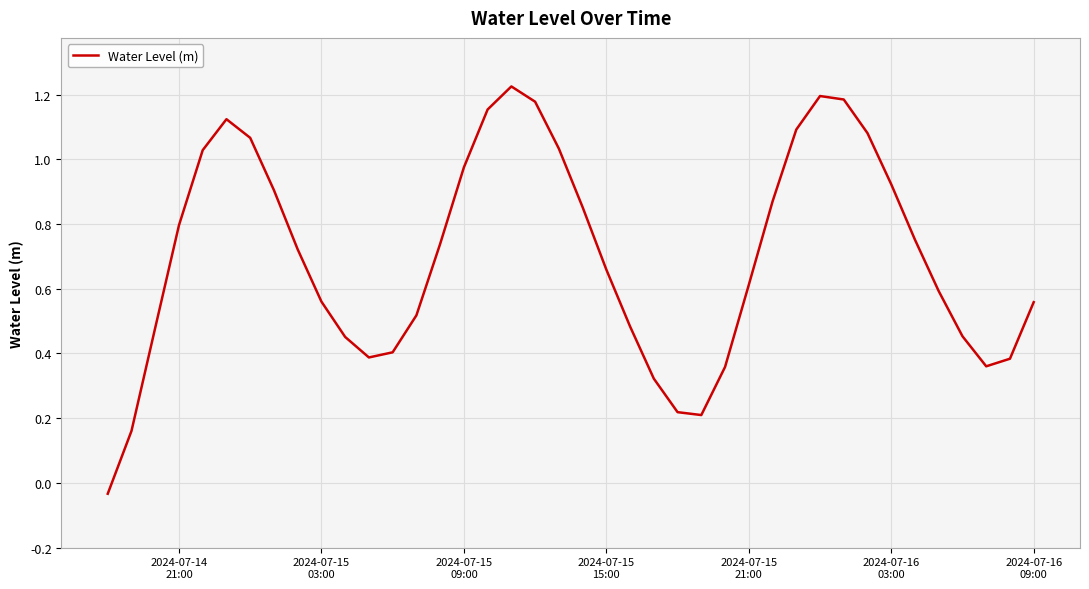

What is the difference between the maximum and minimum values?

1.3